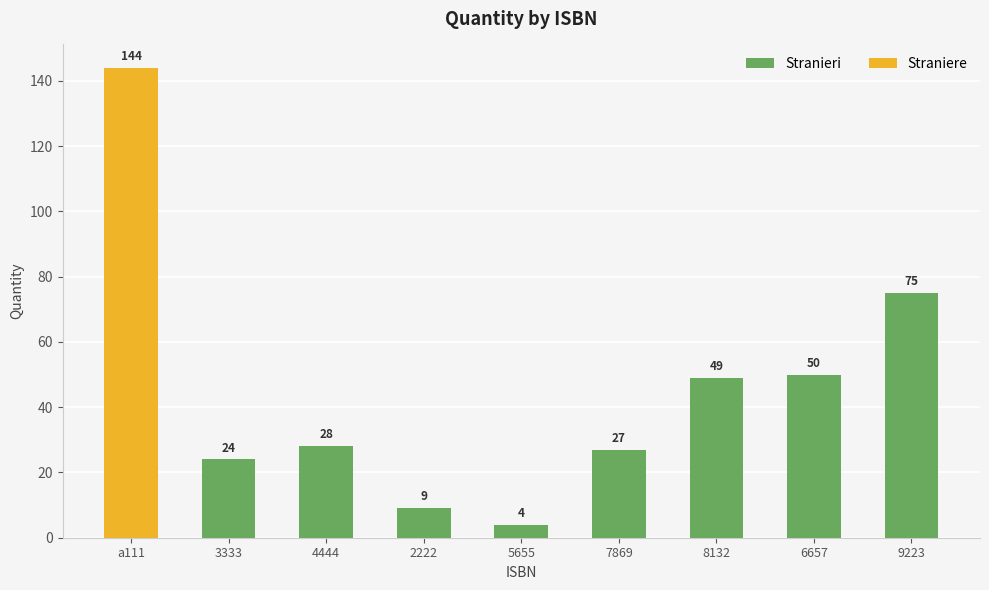

What is the label of the 2nd bar from the left?

3333